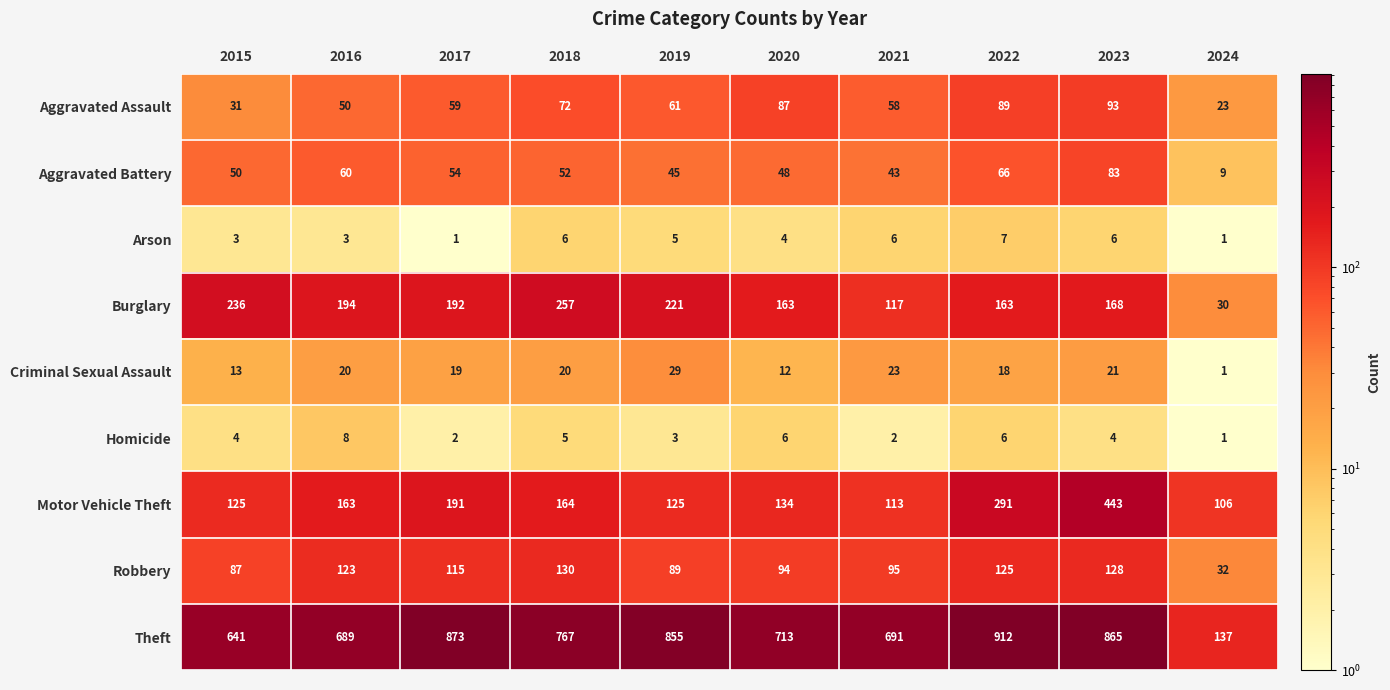

The value of Homicide at 2019 is 1. True or false?

False